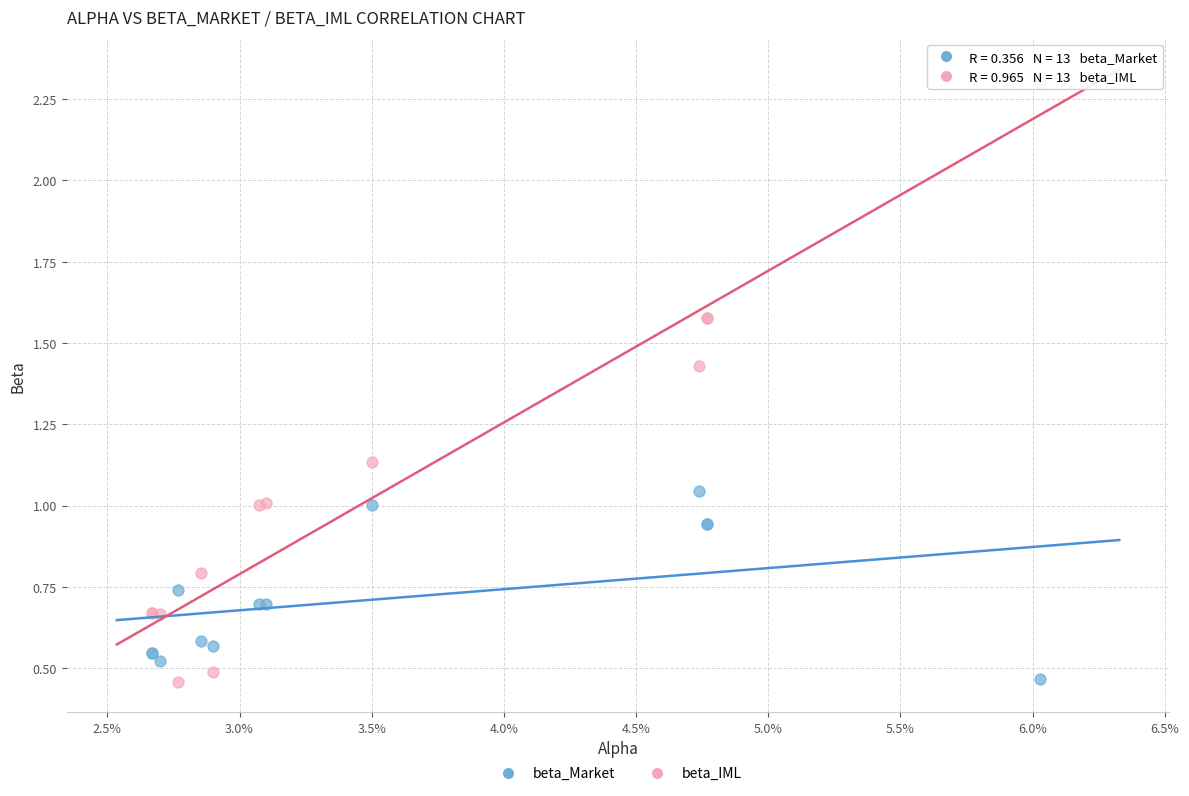

Which series has the widest spread of Y values?

beta_IML